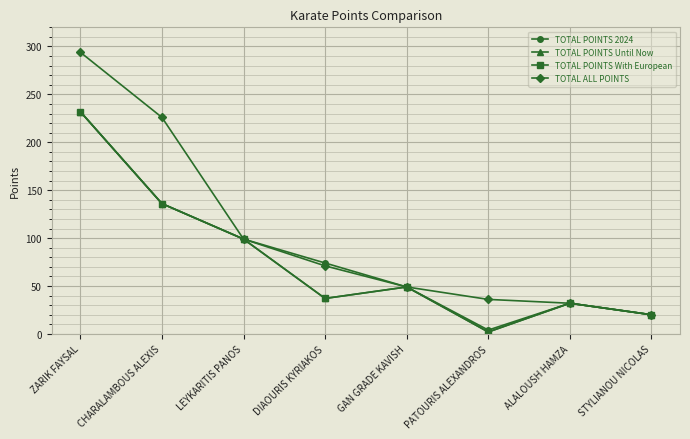

Which has a higher value, DIAOURIS KYRIAKOS or ZARIK FAYSAL?

ZARIK FAYSAL